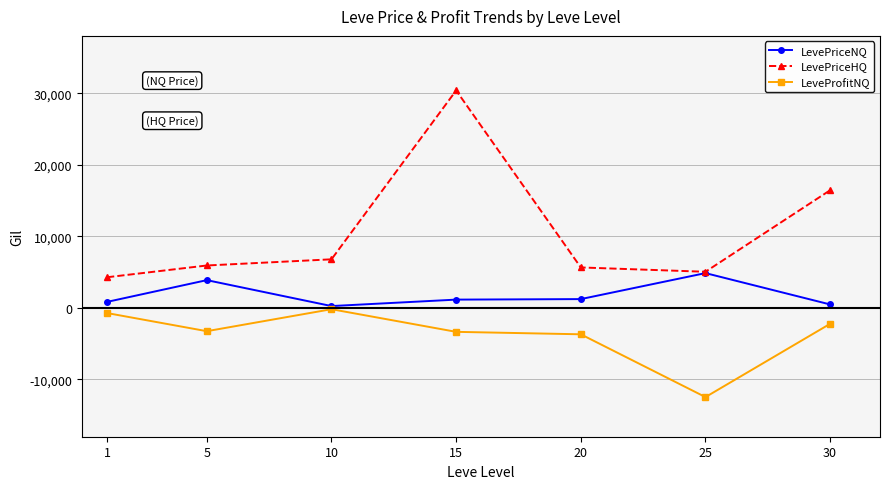

What is the sum of the LeveProfitNQ values at 20 and 15?

-7038.1